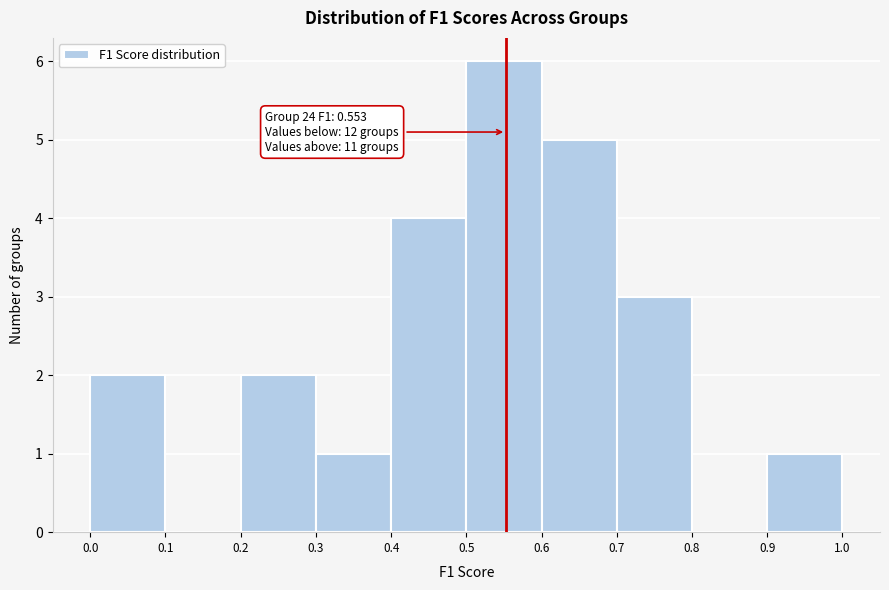

Over which range of the x-axis is the bar tallest?

0.5 to 0.6